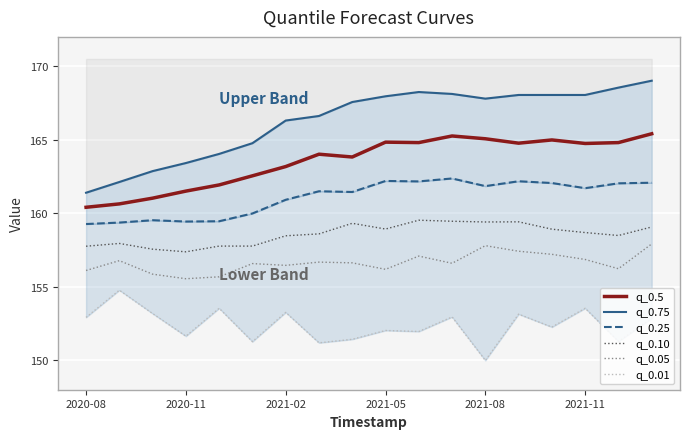

In q_0.05, how many points are higher than both neighbors (excluding endpoints)?

5